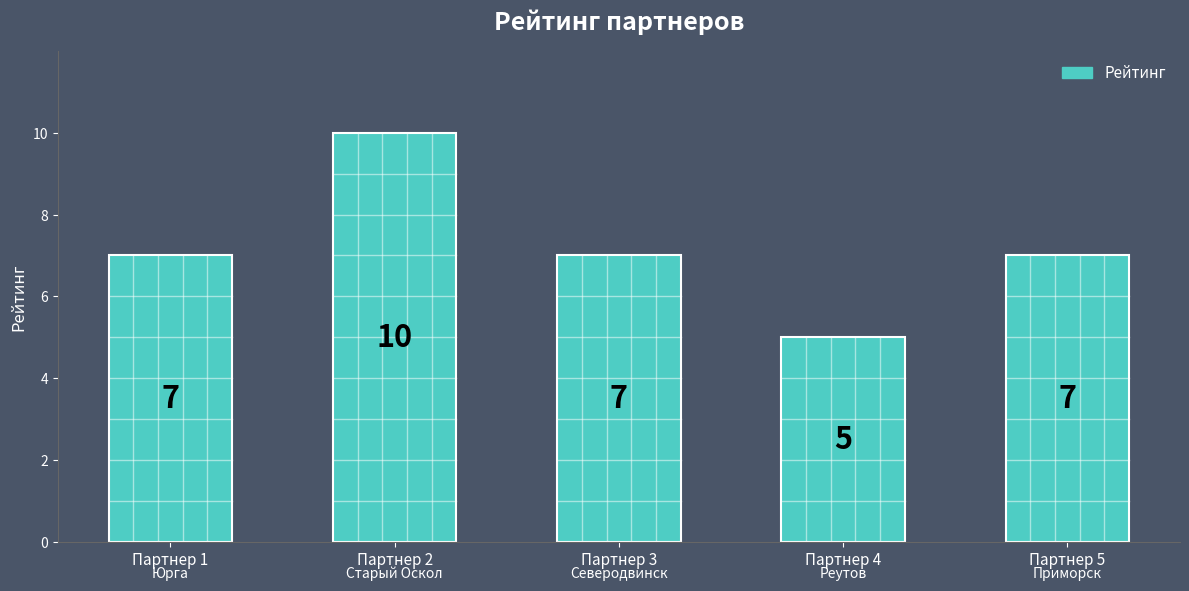

What is the sum of all values?

36